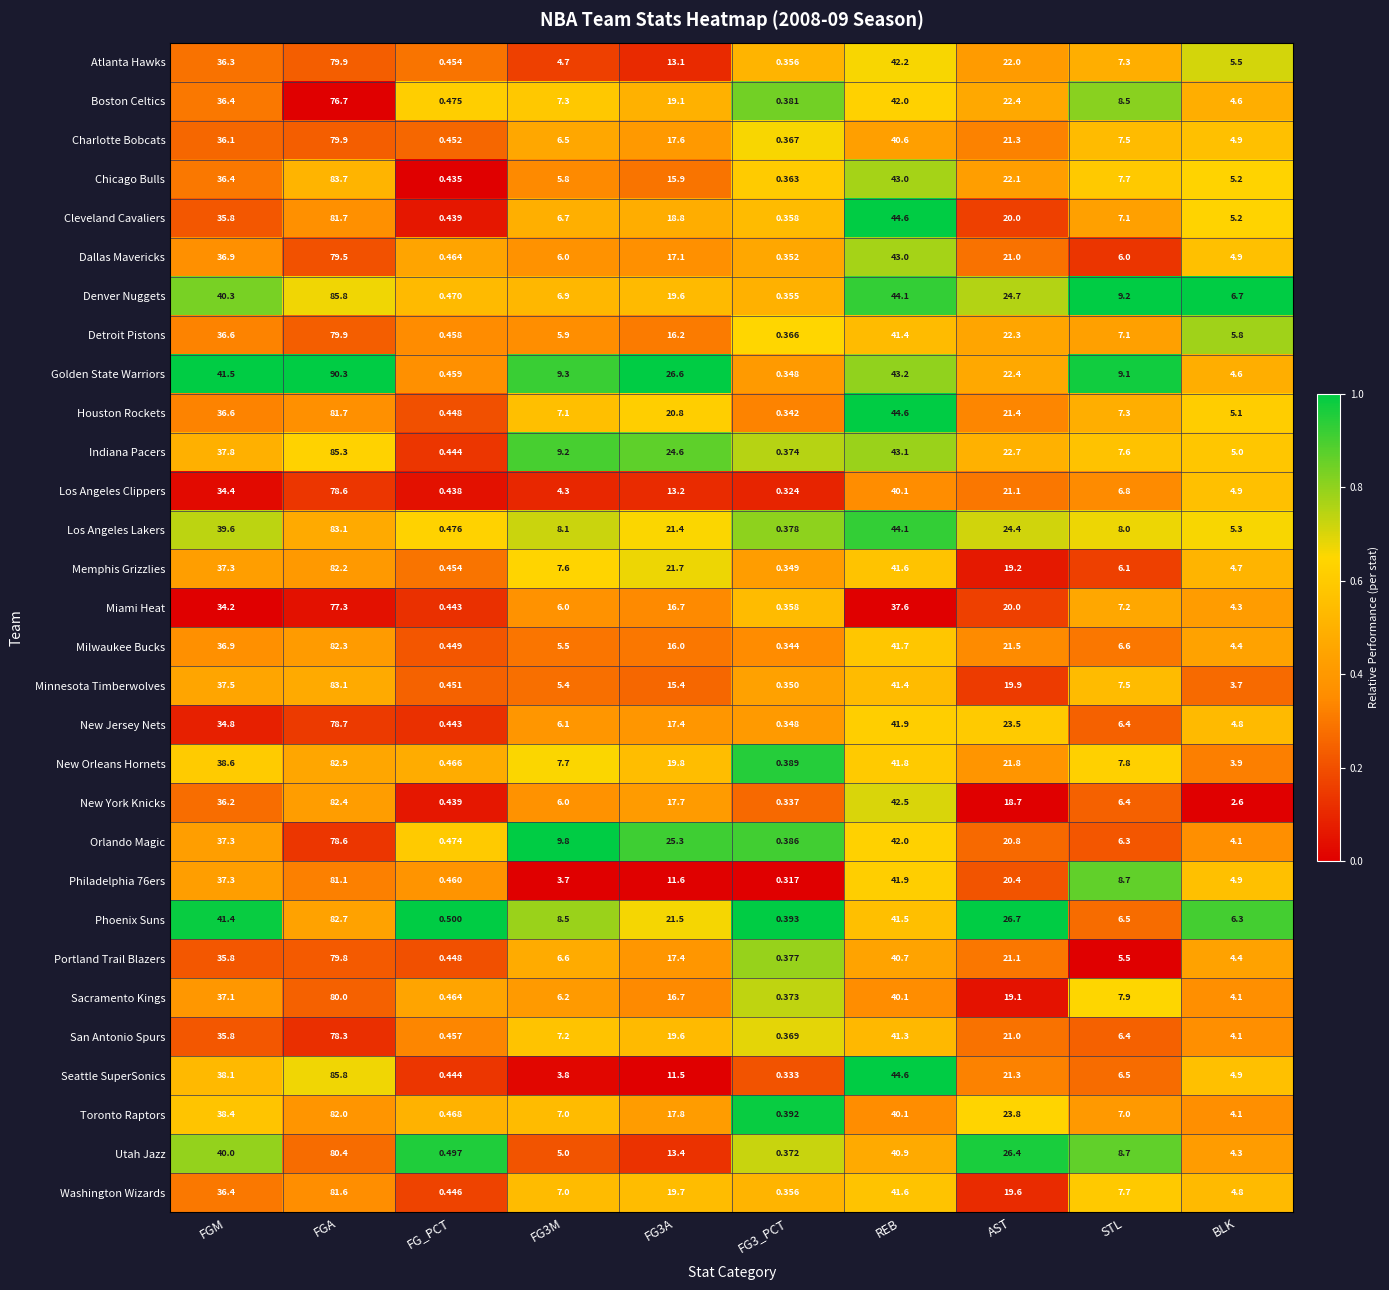

Which series has the largest total across all categories?

Golden State Warriors